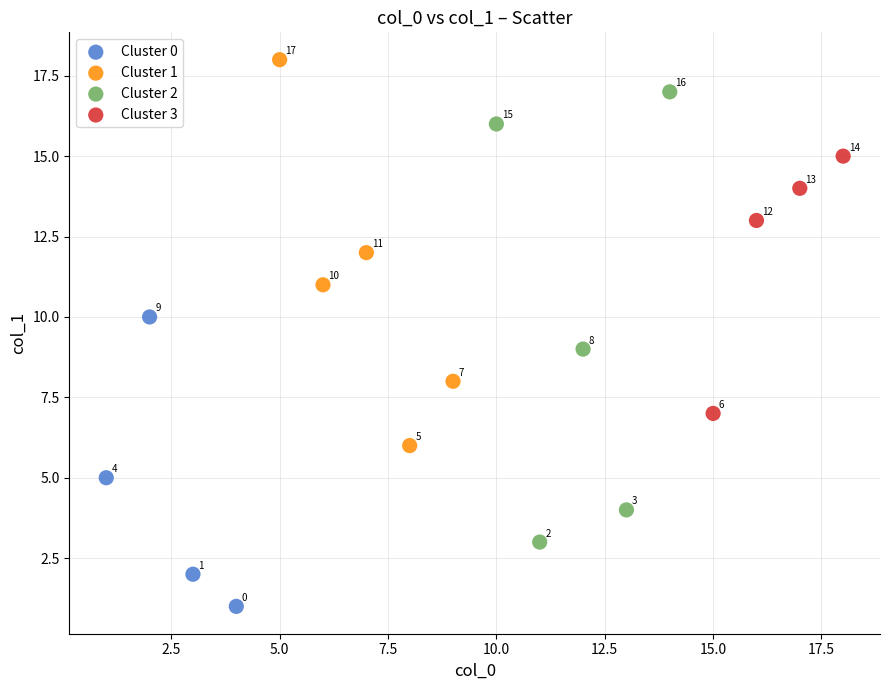

Which series has the widest spread of Y values?

Cluster 2